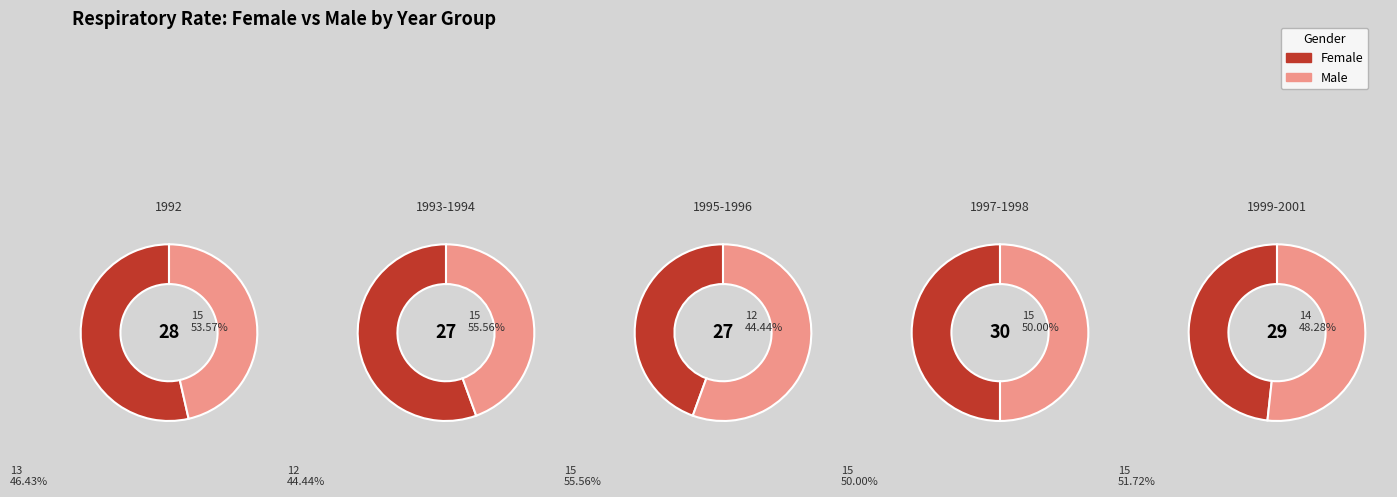

To the nearest percent, what is the combined percentage of 1992 and 1995-1996?

40%